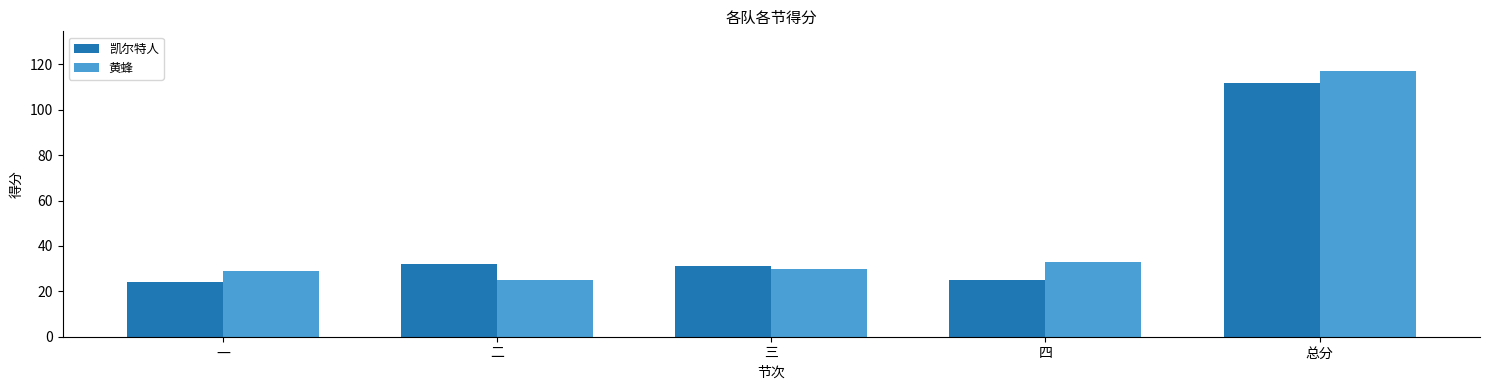

How many groups of bars are there?

5